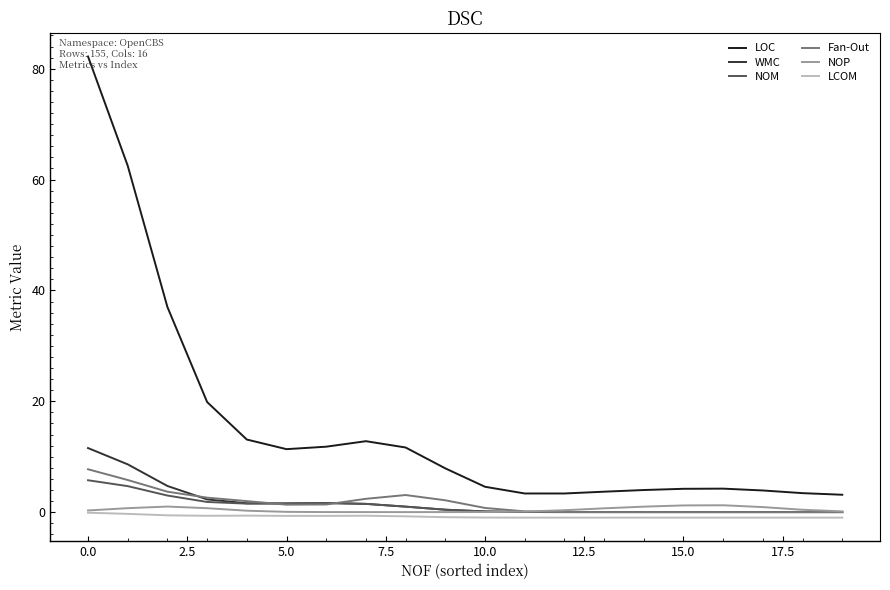

Which series has the largest total across all categories?

LOC